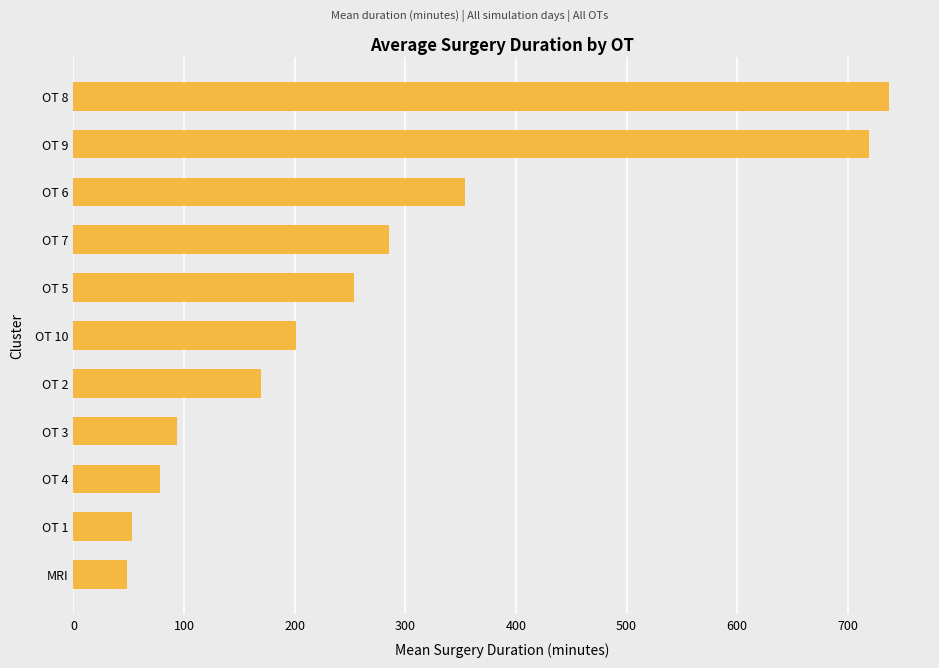

What is the average value?

272.3